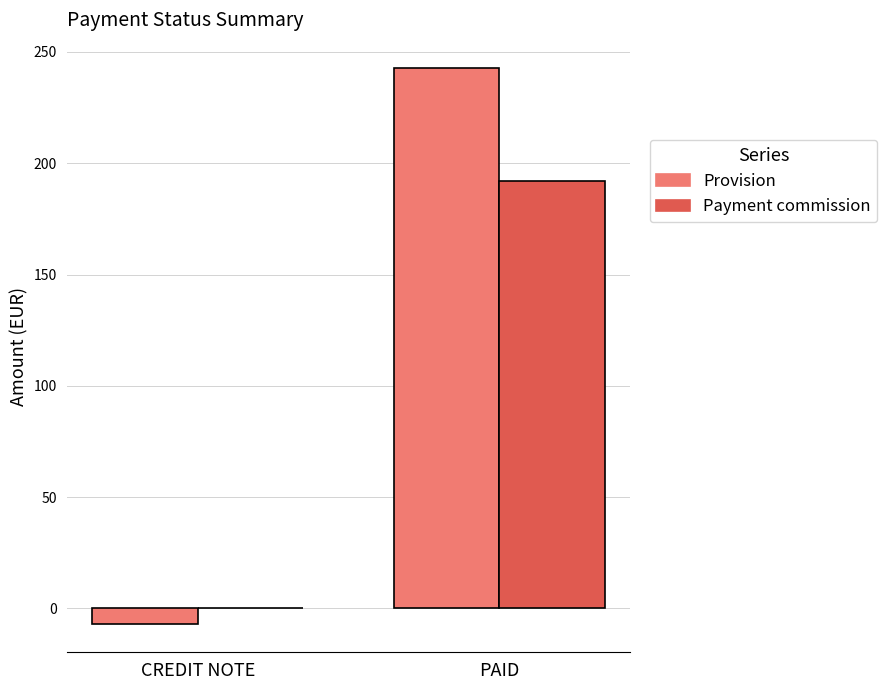

What is the average value of the Provision series?

117.9